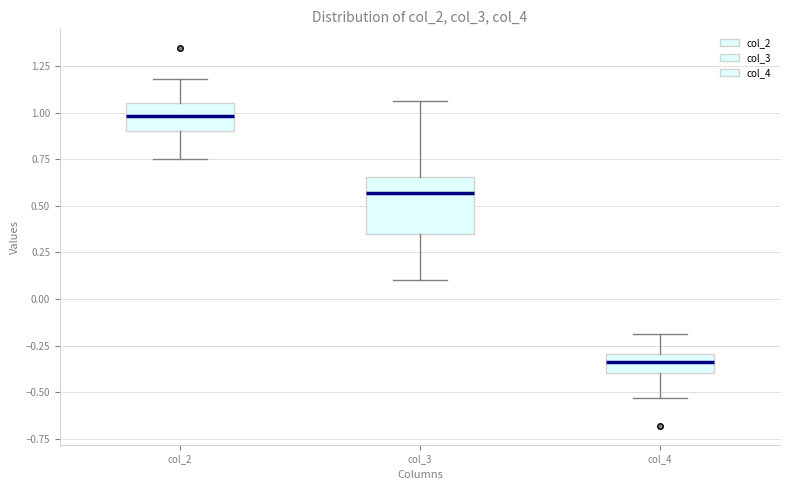

Reading left to right, read every box against the y-axis: the position of its median line, the range the box covers, and the ends of its whiskers. The values are not printed on the chart, so give them approximately, as read against the axis.

col_2: median 1.00, box 0.90 to 1.05, whiskers 0.75 to 1.20
col_3: median 0.55, box 0.35 to 0.65, whiskers 0.10 to 1.05
col_4: median -0.35, box -0.40 to -0.30, whiskers -0.55 to -0.20